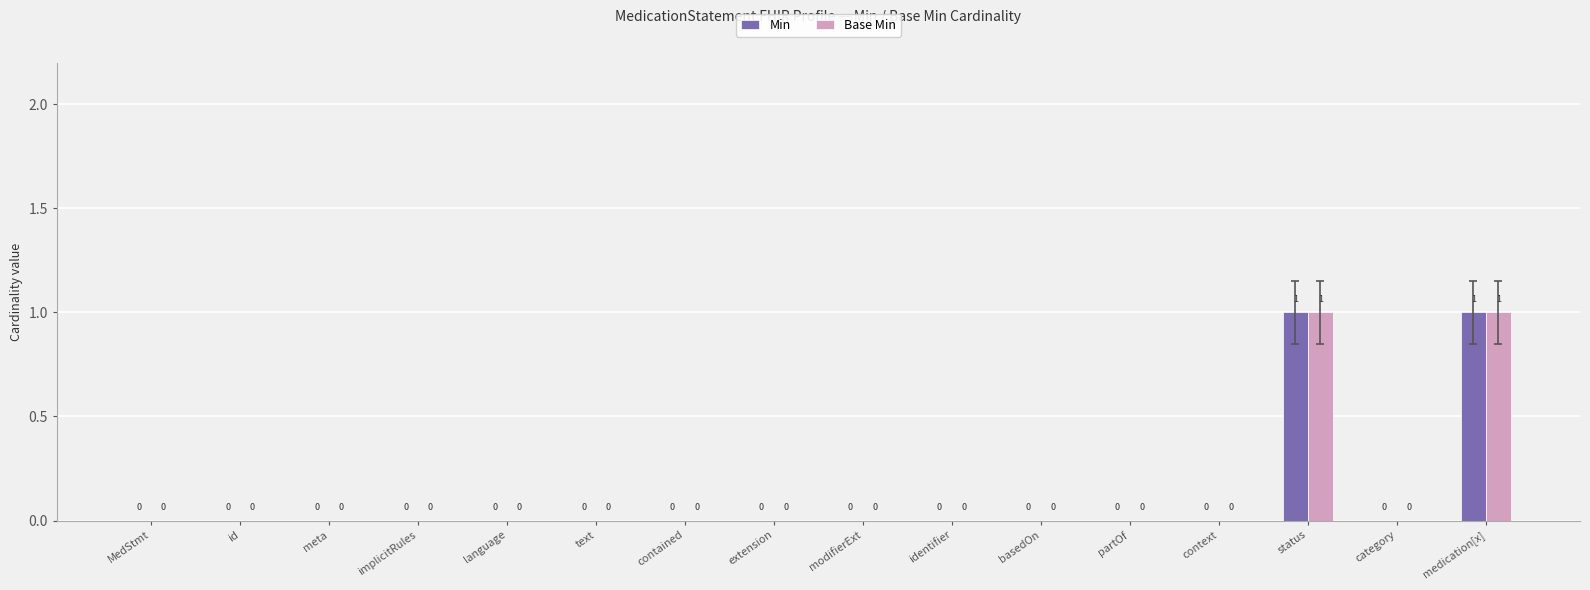

Is the value of Min at basedOn greater than the value of Base Min at status?

No